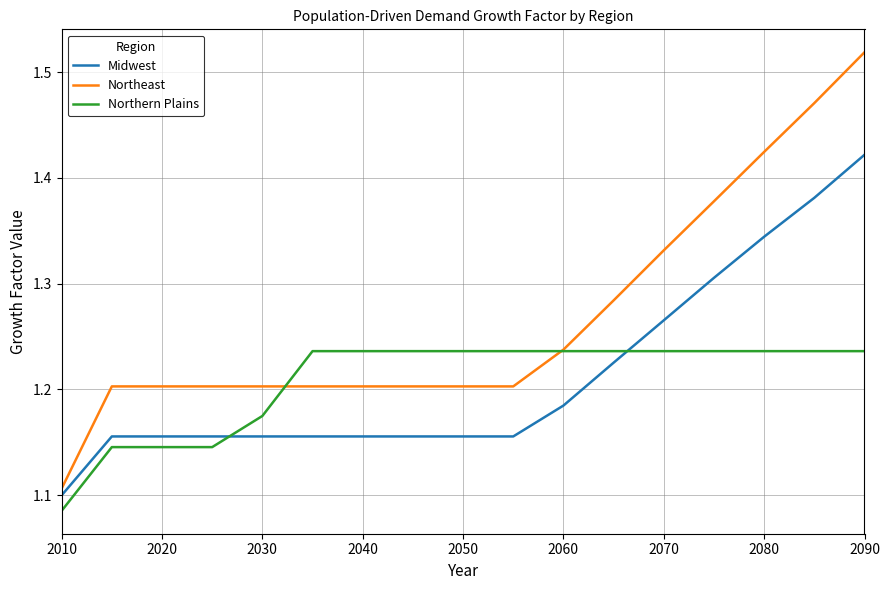

Which series has the largest range (max minus min)?

Northeast